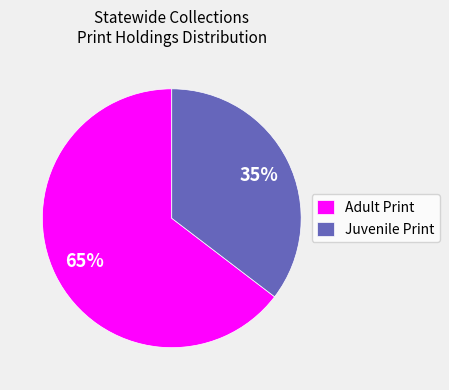

Rank the categories by value from lowest to highest.

Juvenile Print, Adult Print